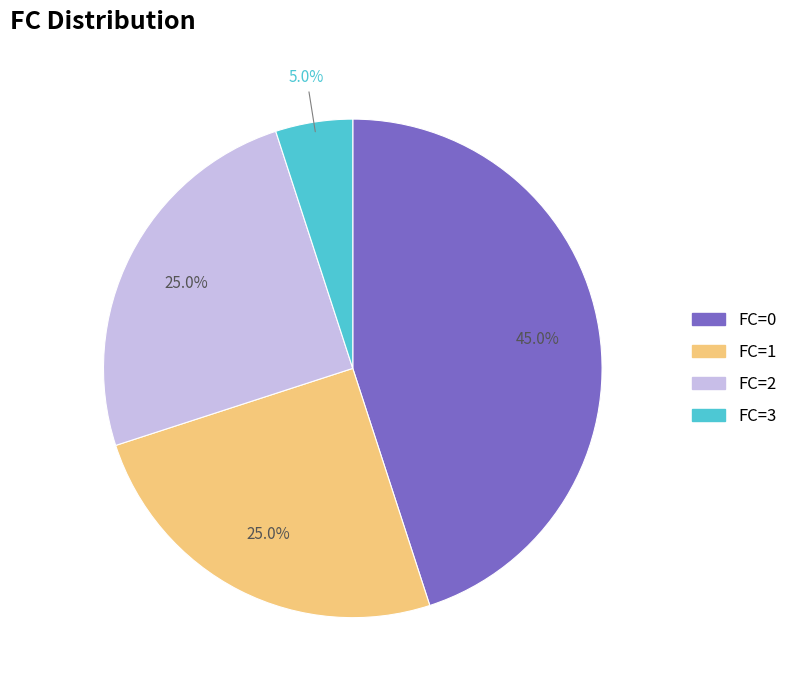

To the nearest percent, what percentage of the pie is FC=1?

25%